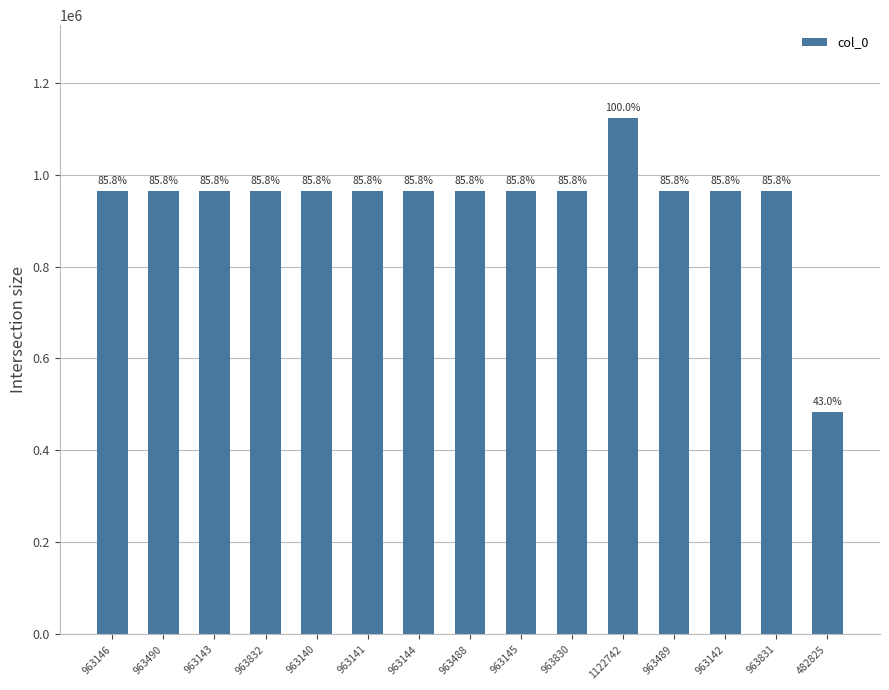

Reading right to left, extract all data points from this chart.

482825	963831	963142	963489	1122742	963830	963145	963488	963144	963141	963140	963832	963143	963490	963146